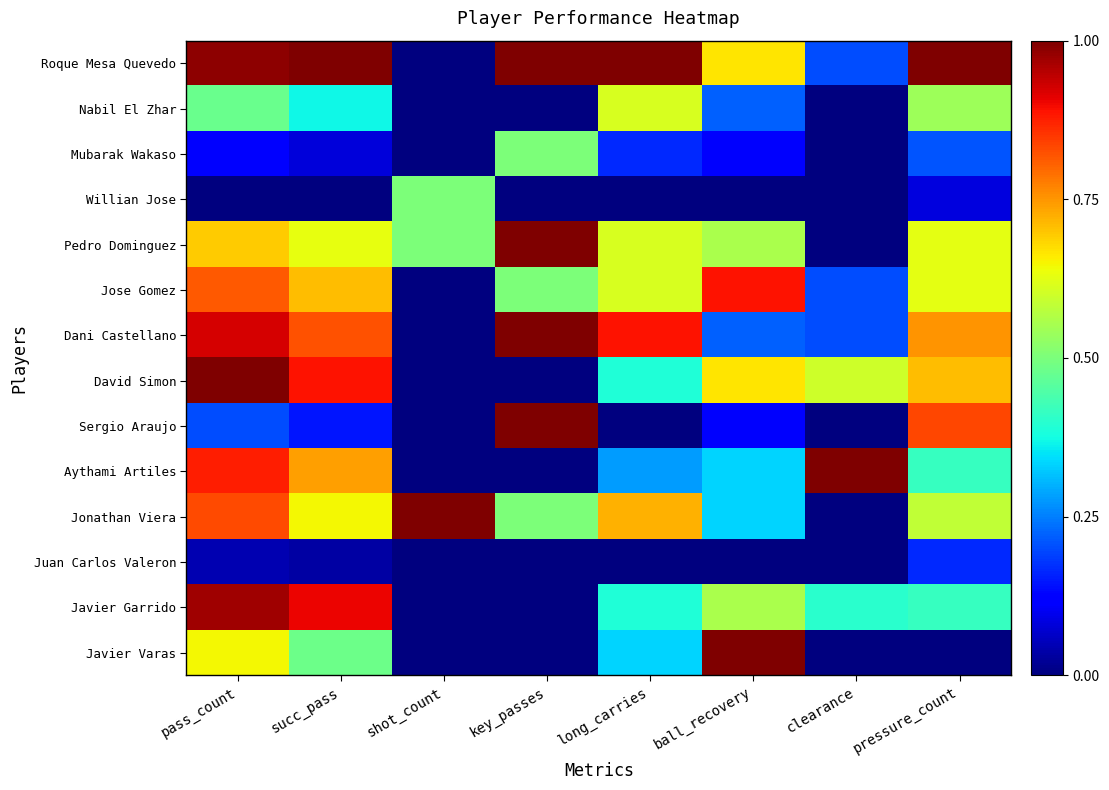

Which series has the largest range (max minus min)?

Roque Mesa Quevedo